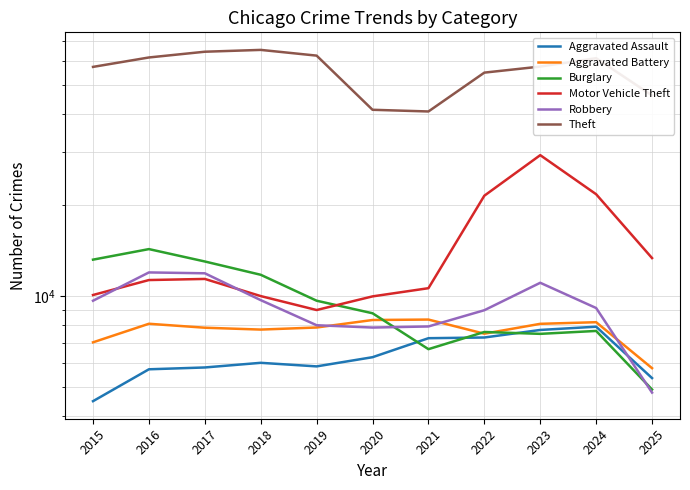

What is the sum of the Aggravated Assault values at 2024 and 2016?

13619